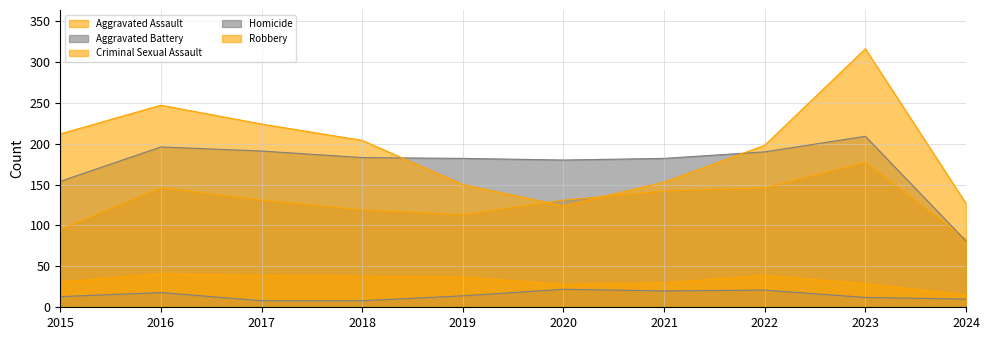

List the labels in order of Aggravated Assault value, smallest first.

2024, 2015, 2019, 2018, 2017, 2020, 2021, 2016, 2022, 2023